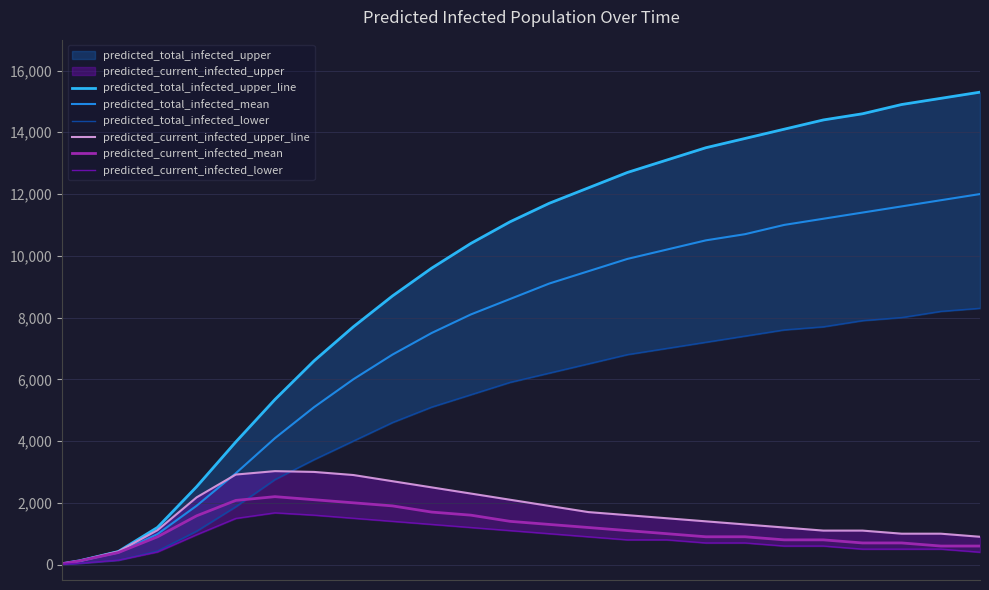

What is the highest value of the predicted_total_infected_mean series?

12000